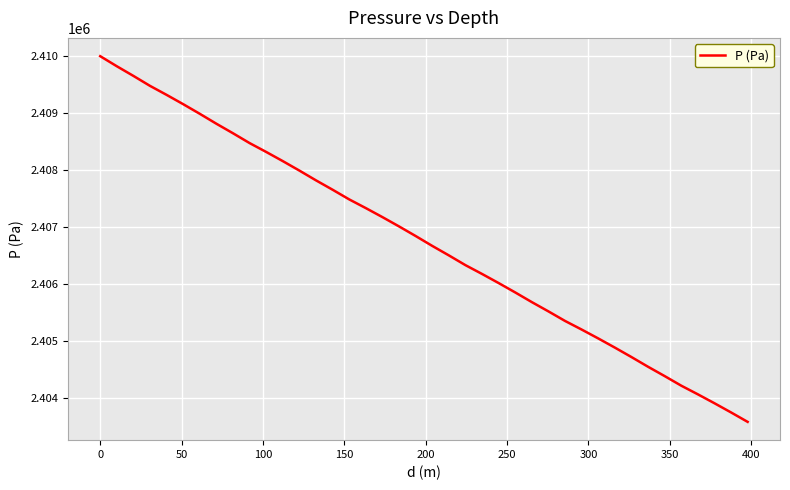

What is the greatest value displayed?

2410000.0